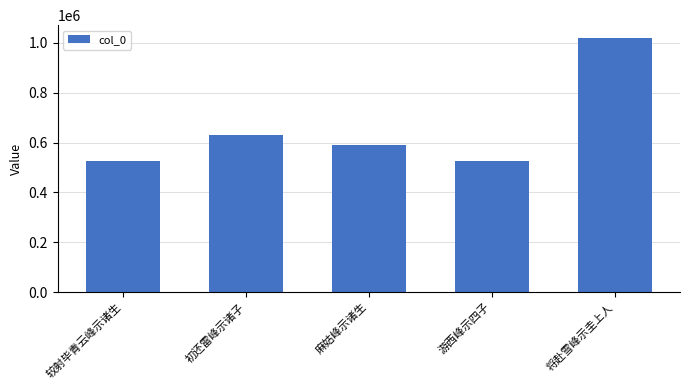

Is it true that the value at 将赴雪峰示圭上人 is 1824672?

False